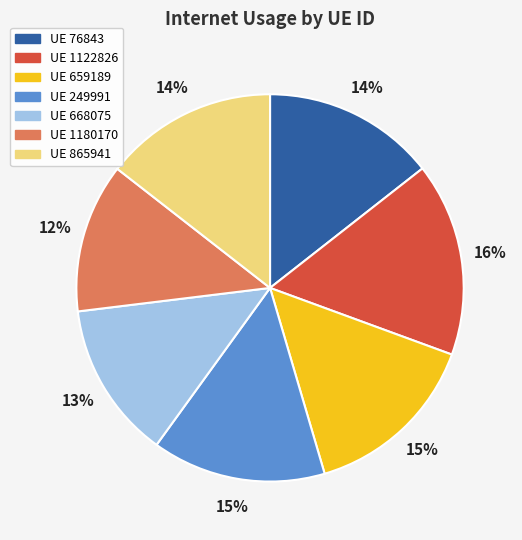

Do UE 668075 and UE 1180170 together represent more than half of the pie?

No